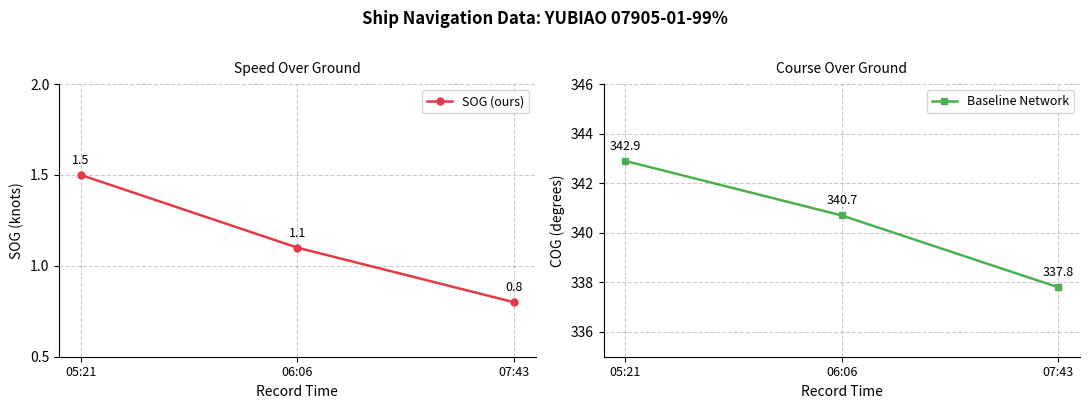

True or false: SOG (ours) has a value of 1.4 at 07:43.

False